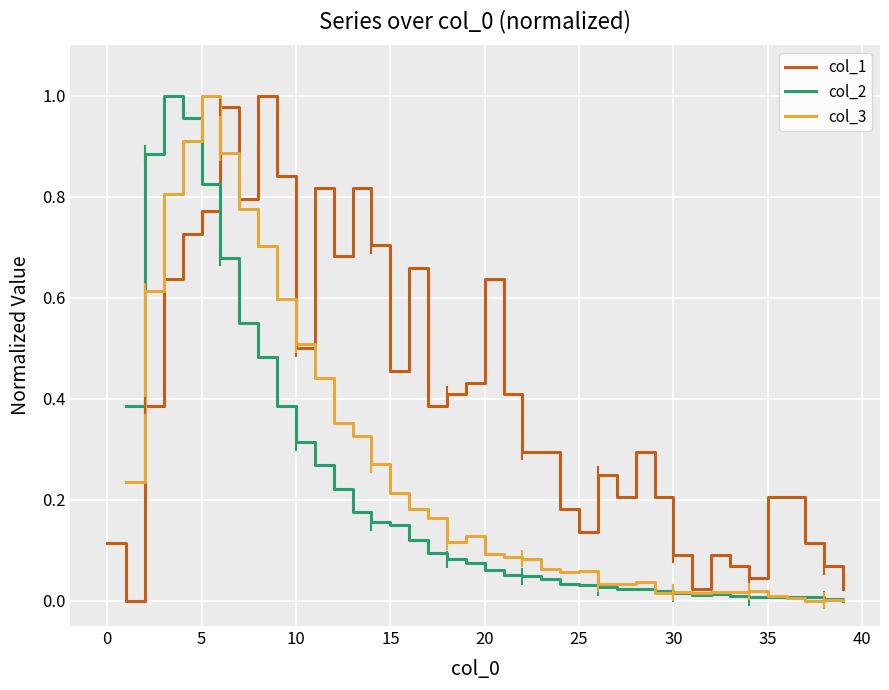

True or false: col_3 has a value of 0.8 at 40.

False